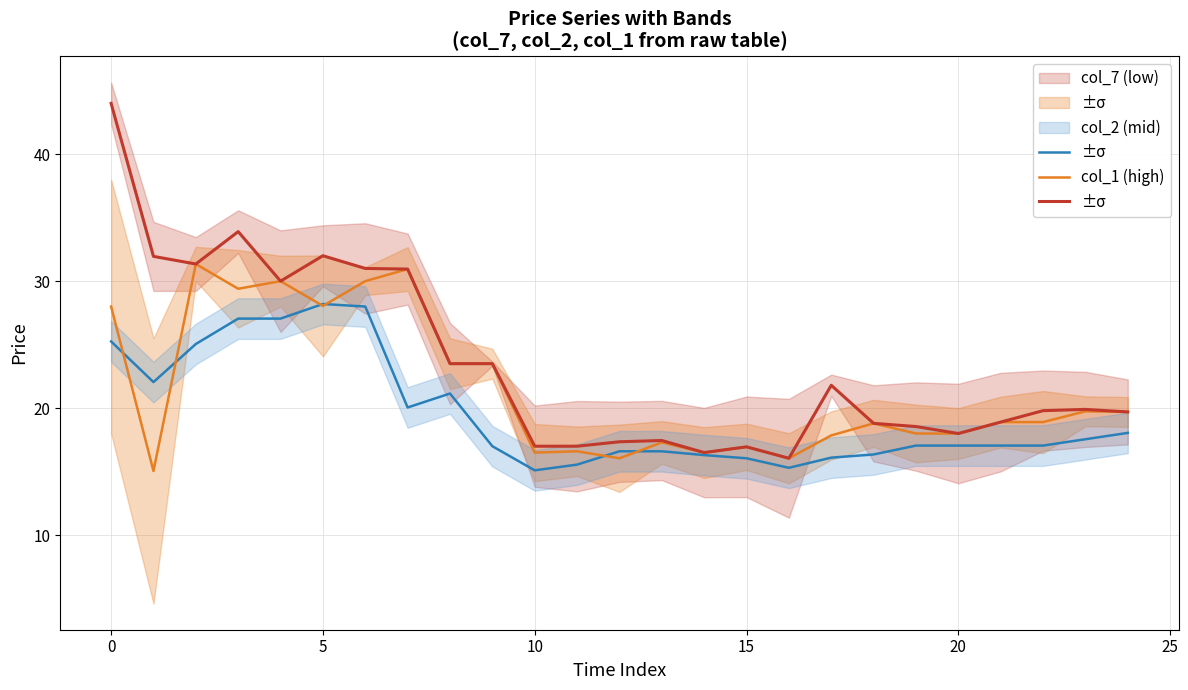

The value of col_7 (low) at 15 is 16.1. True or false?

True